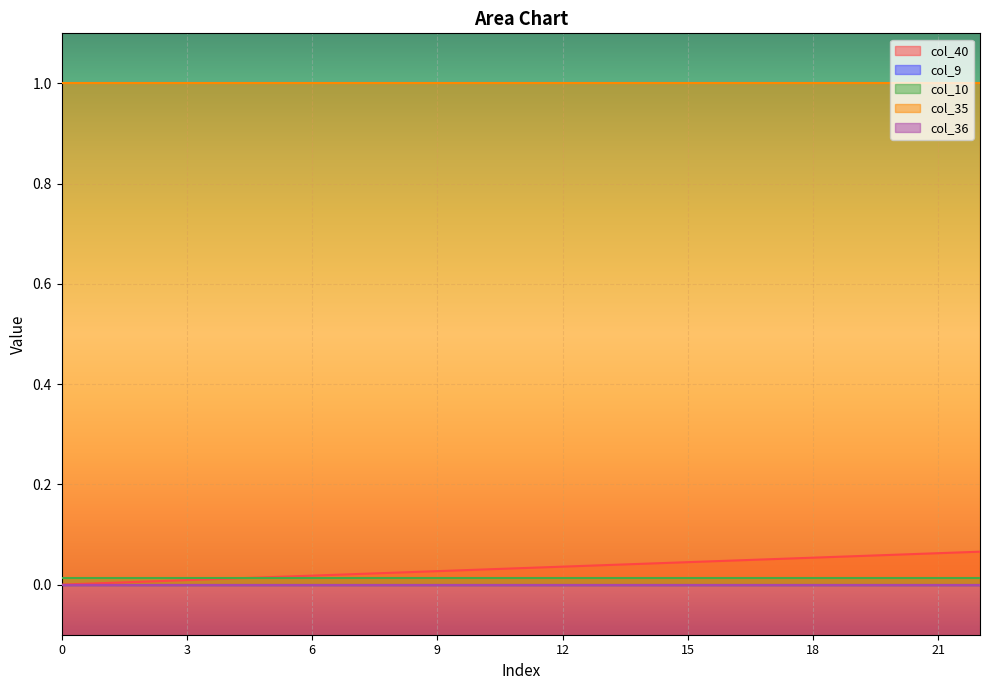

True or false: col_36 has more than 0 points higher than both neighbors.

False